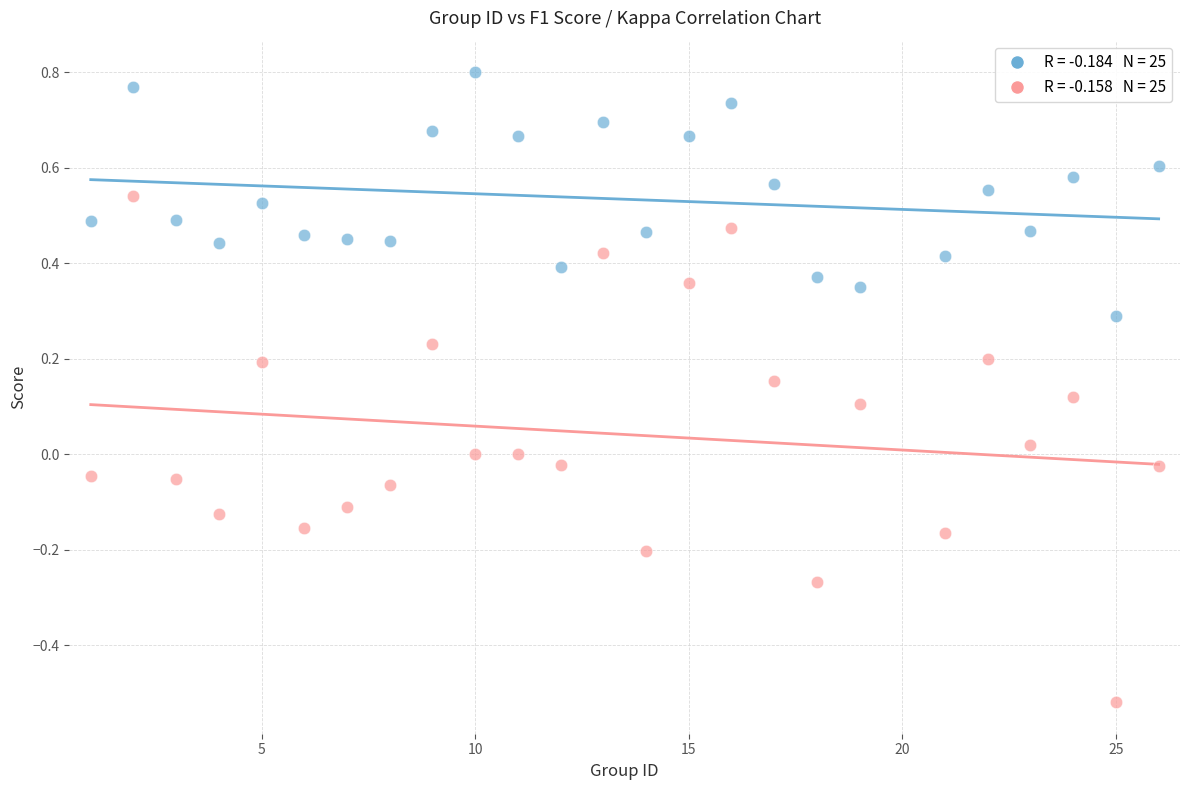

Across all data points, what is the range of Y values (max minus min)?

1.3